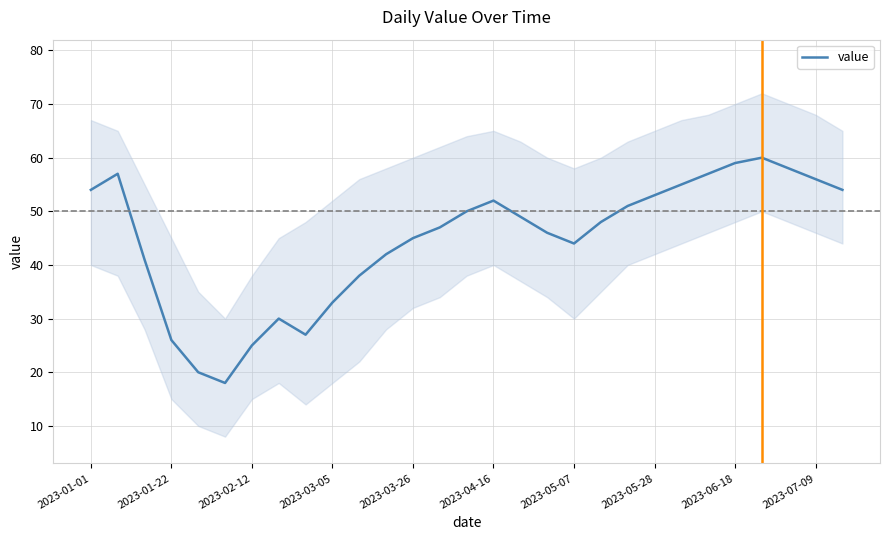

Reading left to right, list all the values displayed in this chart.

54	57	41	26	20	18	25	30	27	33	38	42	45	47	50	52	49	46	44	48	51	53	55	57	59	60	58	56	54